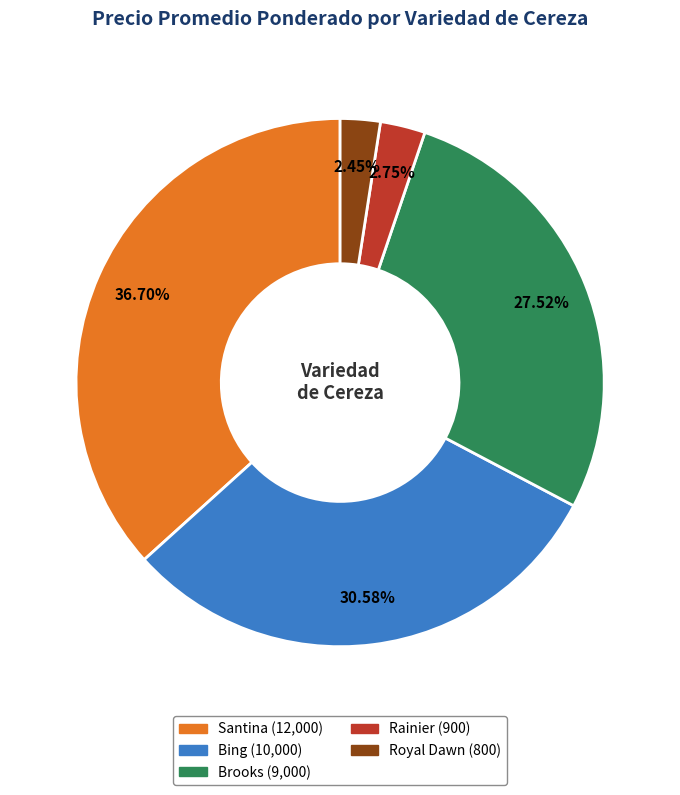

Approximately how many times larger is the value at Bing compared to Royal Dawn?

12.5